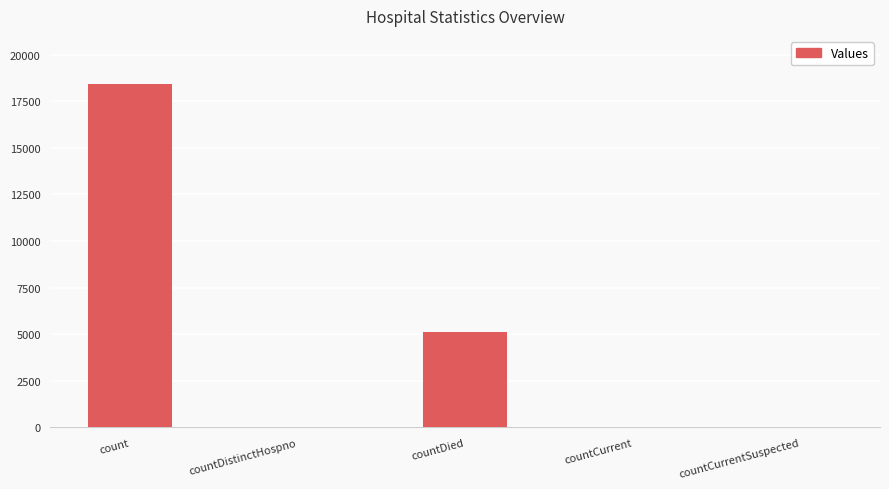

Count the number of data series in this chart.

1